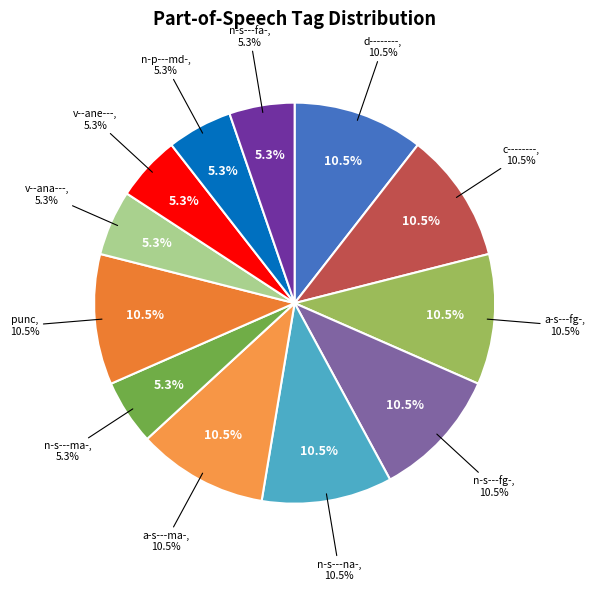

What percentage is NOT represented by n-s---fg-?

89.5%